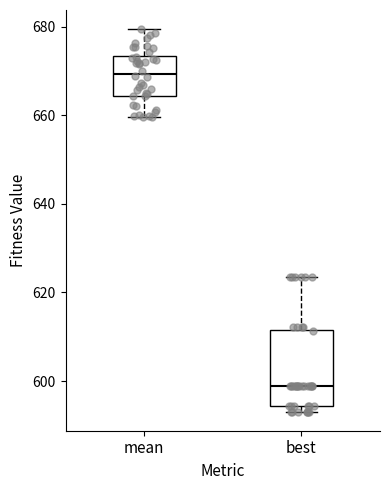

Reading left to right, read every box against the y-axis: the position of its median line, the range the box covers, and the ends of its whiskers. The values are not printed on the chart, so give them approximately, as read against the axis.

mean: median 670, box 664 to 674, whiskers 660 to 680
best: median 598, box 594 to 612, whiskers 594 (just below the box's lower edge) to 624